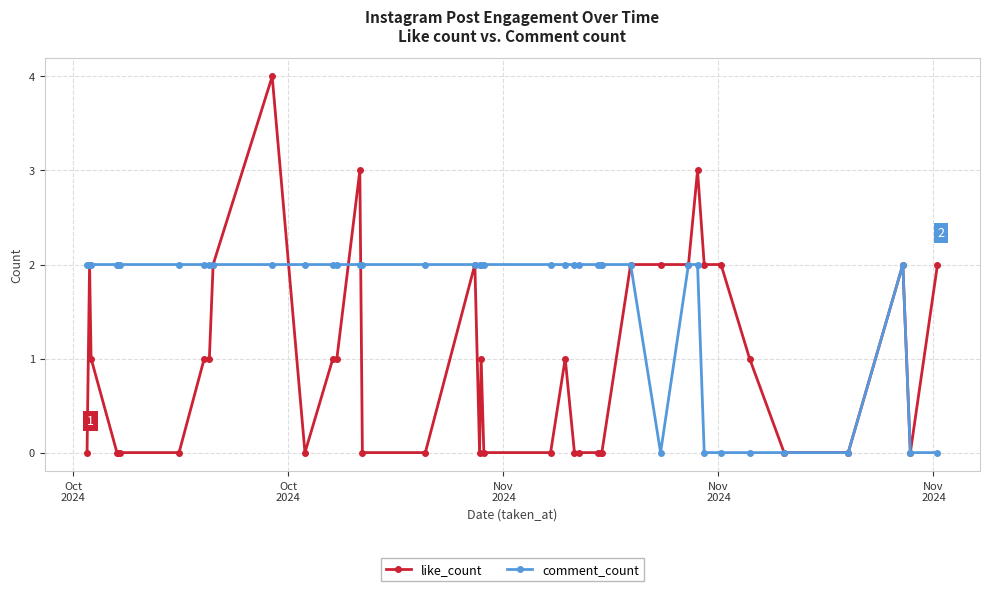

Rank the series by their average value, from lowest to highest.

like_count, comment_count